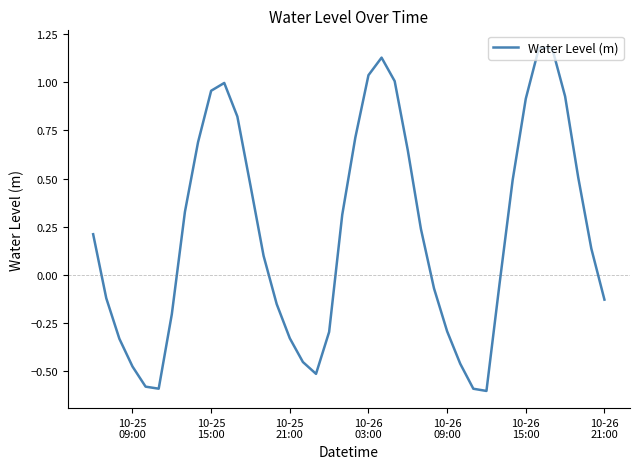

What is the minimum value shown in the chart?

-0.6